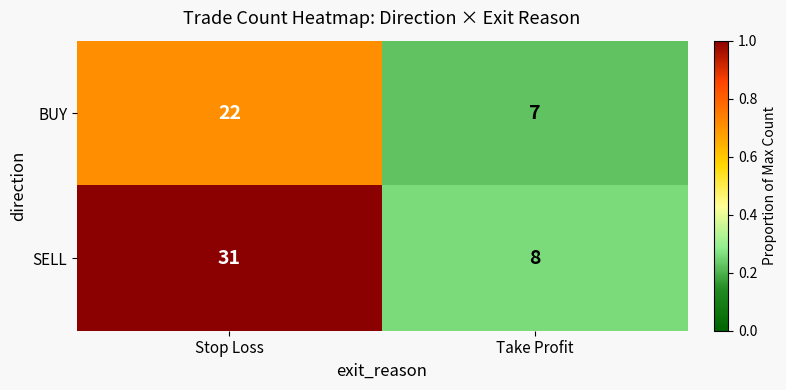

What is the sum of the BUY values at Stop Loss and Take Profit?

29